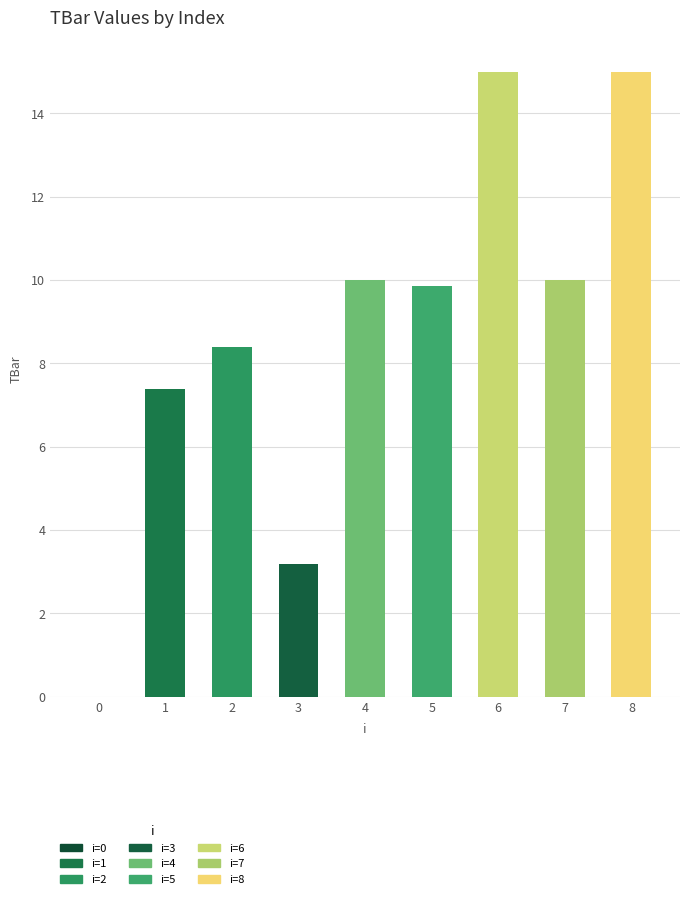

Are the bars horizontal?

No